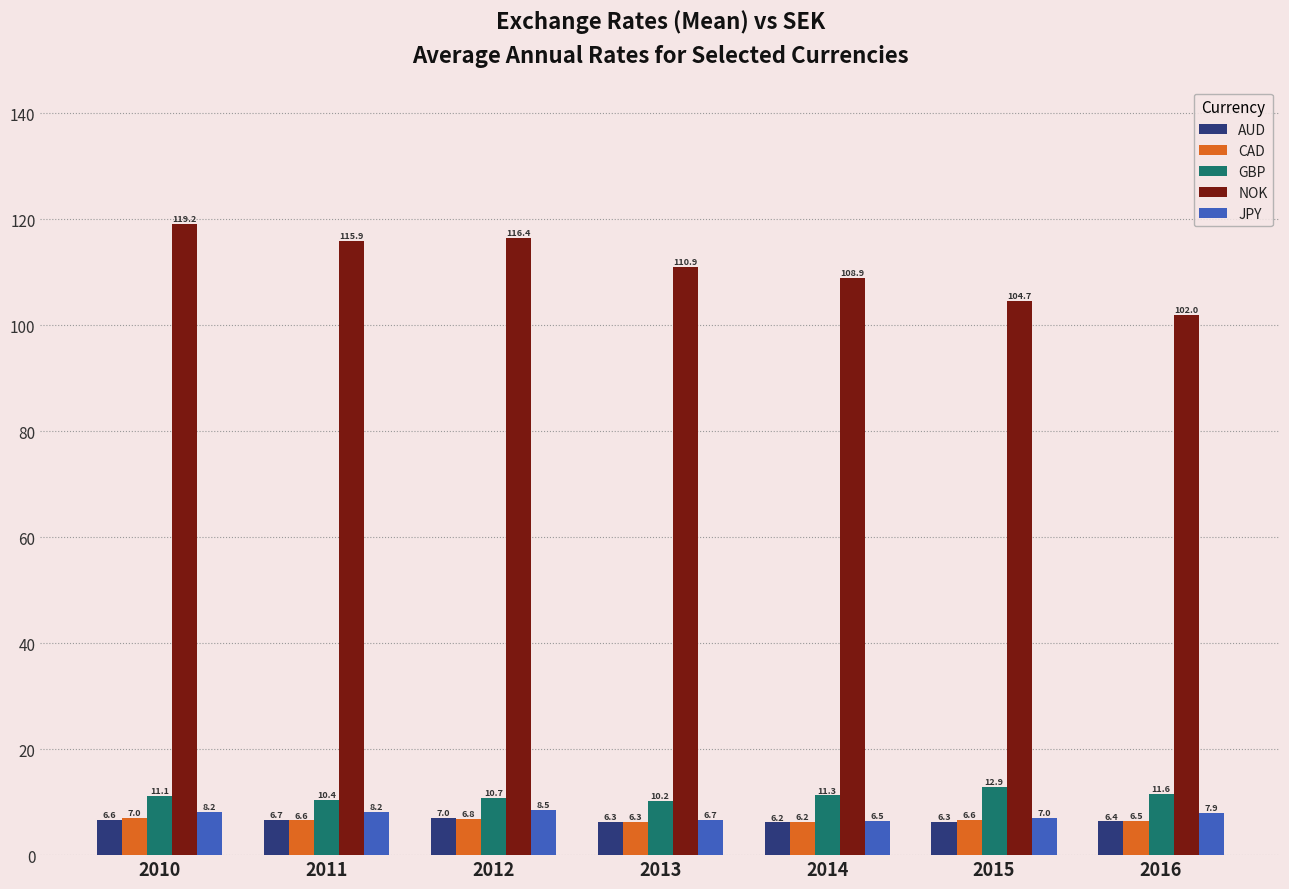

What are all the series names shown in the legend?

AUD, CAD, GBP, NOK, JPY